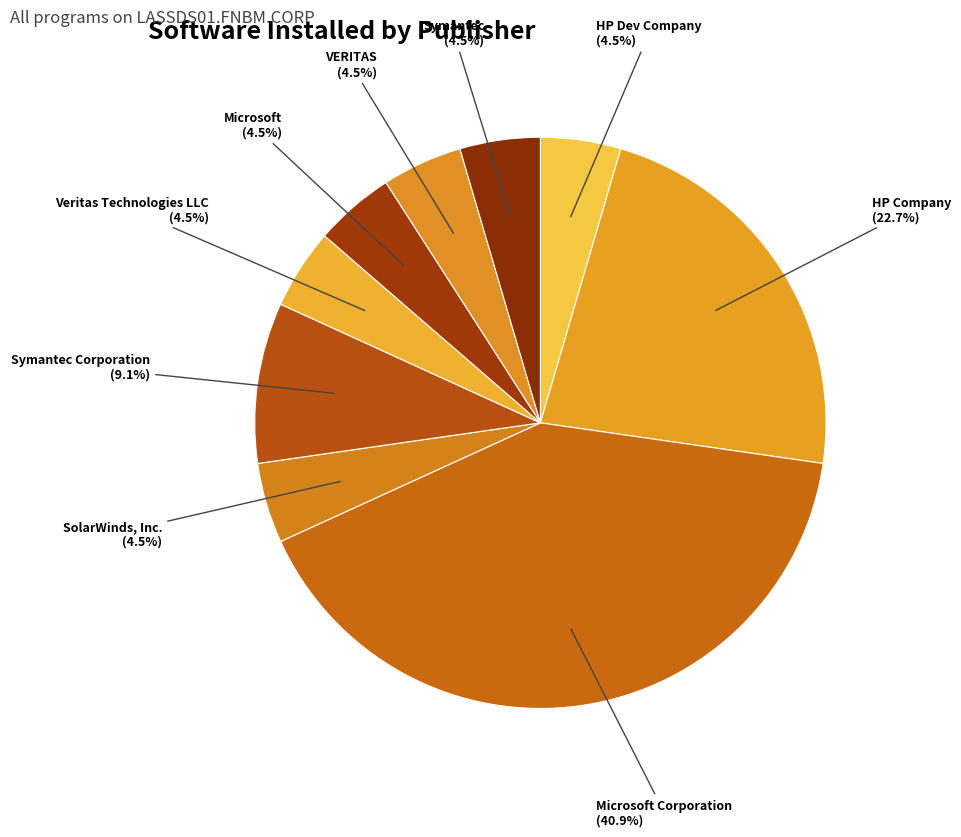

Do Symantec Corporation and HP Company together represent more than half of the pie?

No